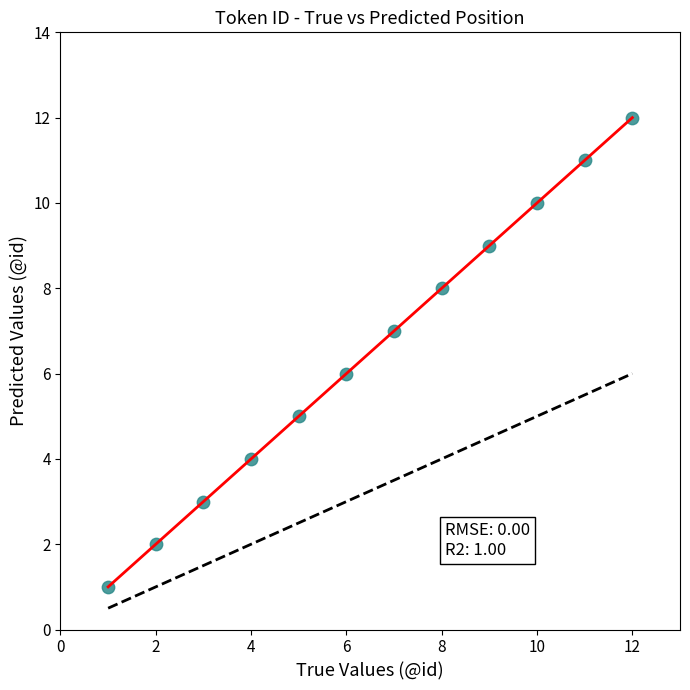

What is the greatest value displayed?

12.0